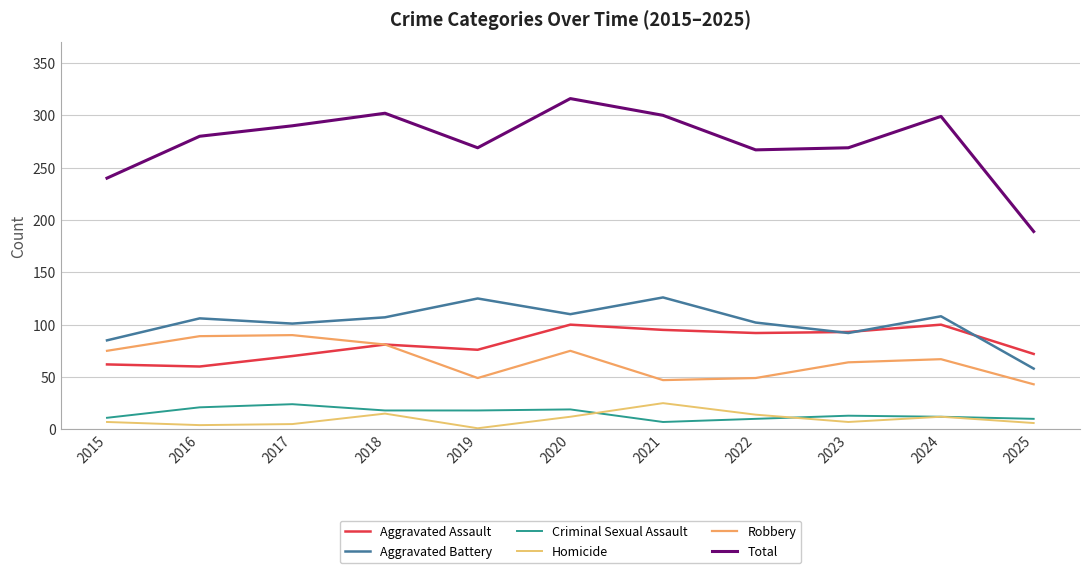

Where is the first local maximum for Robbery?

2017